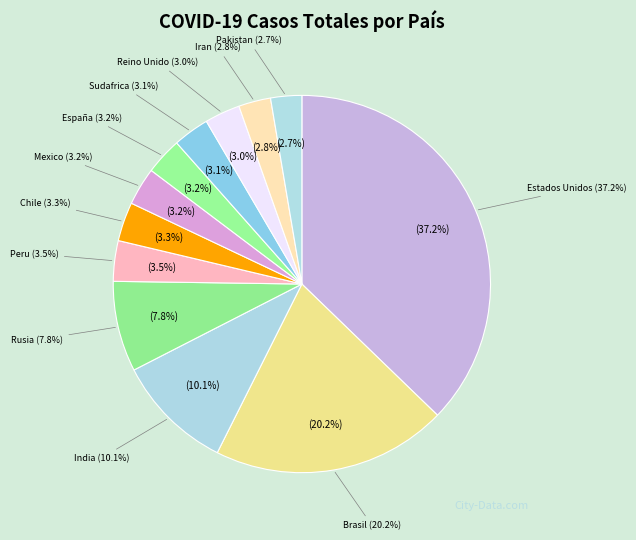

To the nearest percent, what is the difference between the largest and smallest slice percentages?

35%